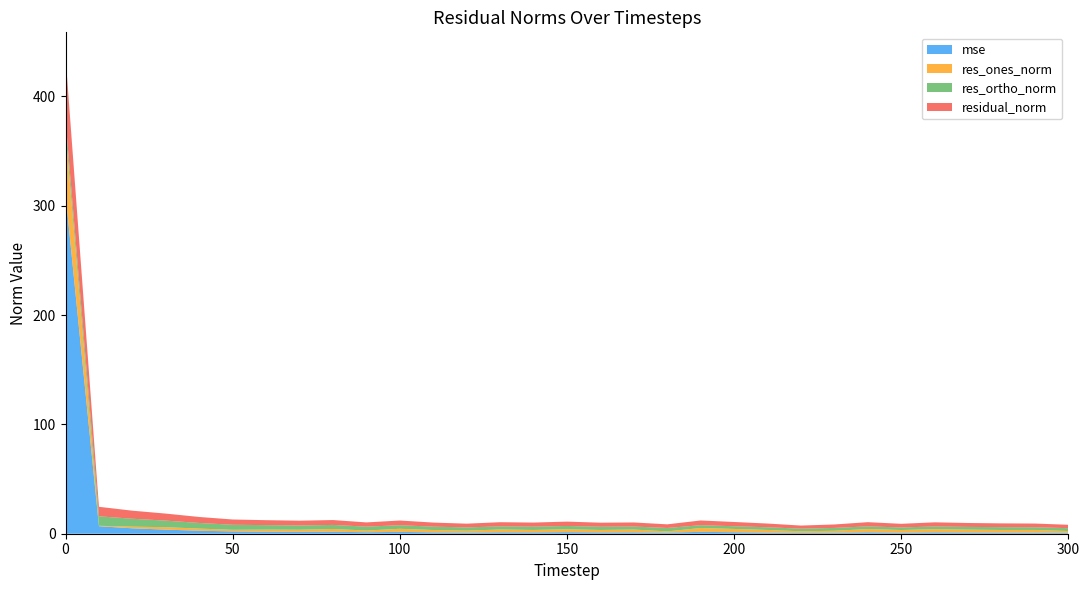

Reading right to left, transcribe all the data shown in this chart.

mse: 300=0.9	290=1.1	280=1.1	270=1.2	260=1.3	250=1.0	240=1.3	230=0.9	220=0.7	210=1.1	200=1.4	190=1.7	180=1.0	170=1.3	160=1.2	150=1.5	140=1.3	130=1.3	120=1.1	110=1.3	100=1.7	90=1.4	80=1.8	70=1.7	60=1.9	50=2.1	40=2.7	30=3.7	20=5.0	10=6.9	0=310.7
res_ones_norm: 300=1.6	290=2.4	280=2.3	270=2.6	260=2.8	250=2.4	240=2.9	230=1.8	220=1.5	210=2.4	200=3.0	190=3.5	180=1.1	170=2.5	160=2.2	150=2.6	140=2.2	130=2.5	120=1.8	110=2.1	100=2.8	90=1.6	80=2.5	70=1.9	60=1.9	50=1.5	40=1.9	30=2.2	20=1.5	10=0.4	0=57.6
res_ortho_norm: 300=2.6	290=2.4	280=2.6	270=2.5	260=2.5	250=2.3	240=2.5	230=2.6	220=2.4	210=2.4	200=2.5	190=2.6	180=3.1	170=2.8	160=3.0	150=3.0	140=3.0	130=2.9	120=2.9	110=3.1	100=3.3	90=3.5	80=3.7	70=3.9	60=4.1	50=4.6	40=5.1	30=6.0	20=7.2	10=8.7	0=10.1
residual_norm: 300=3.1	290=3.4	280=3.5	270=3.6	260=3.8	250=3.3	240=3.8	230=3.2	220=2.8	210=3.4	200=3.9	190=4.3	180=3.3	170=3.7	160=3.7	150=4.0	140=3.7	130=3.8	120=3.4	110=3.7	100=4.3	90=3.9	80=4.5	70=4.4	60=4.5	50=4.8	40=5.5	30=6.4	20=7.4	10=8.7	0=58.5